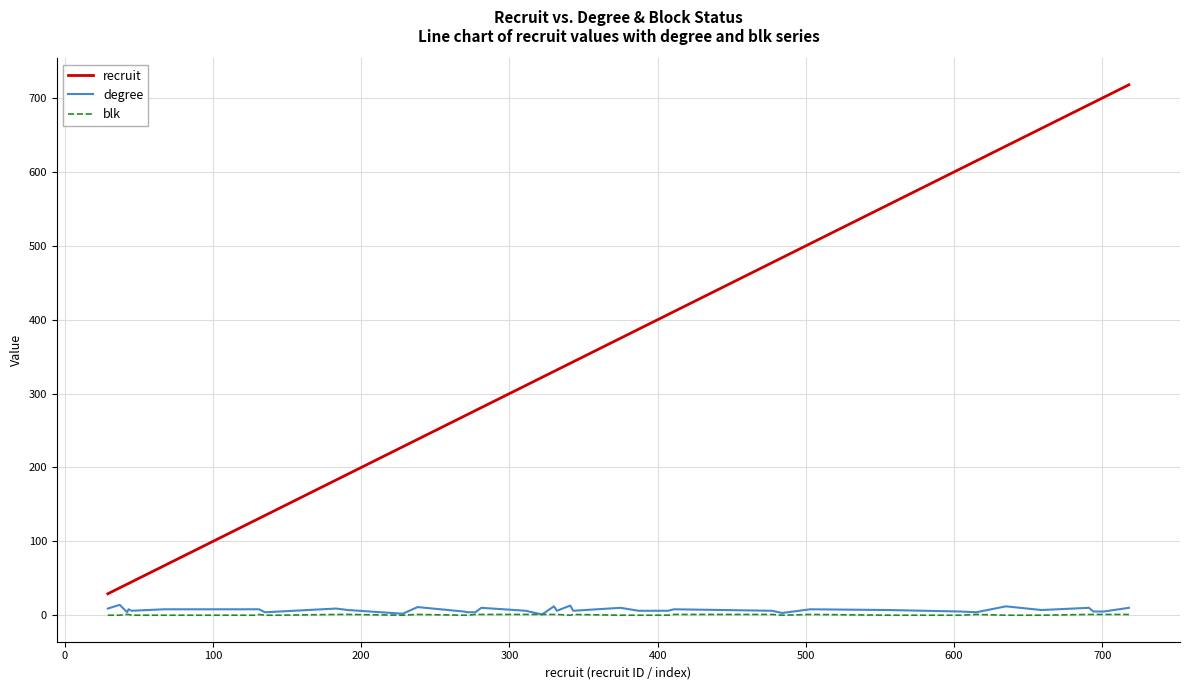

True or false: blk and recruit intersect in this chart.

False